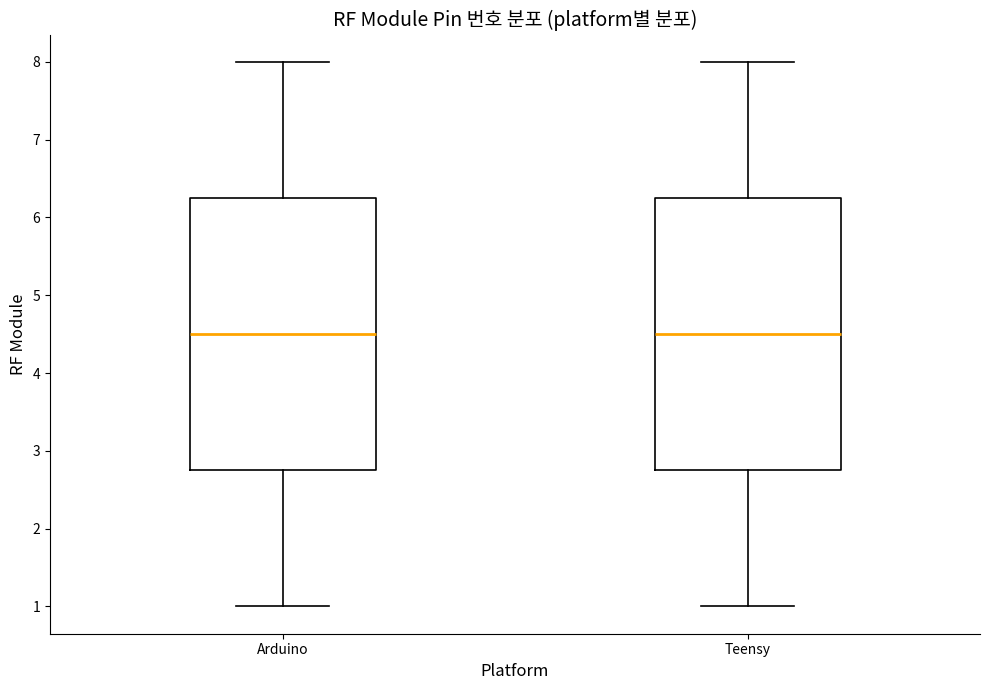

Reading left to right, read every box against the y-axis: the position of its median line, the range the box covers, and the ends of its whiskers. The values are not printed on the chart, so give them approximately, as read against the axis.

Arduino: median 4.5, box 2.8 to 6.3, whiskers 1.0 to 8.0
Teensy: median 4.5, box 2.8 to 6.3, whiskers 1.0 to 8.0